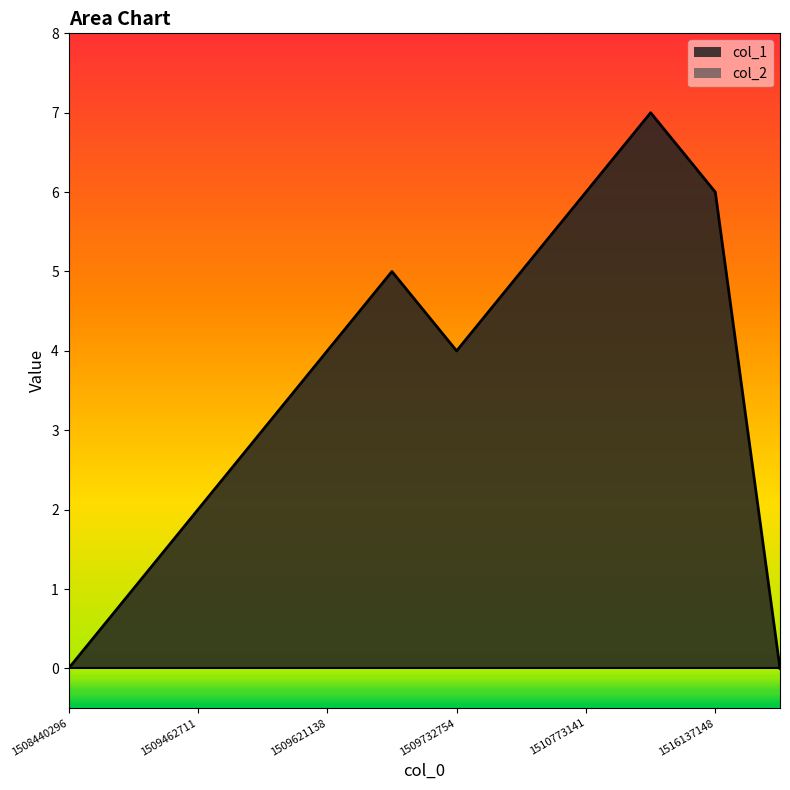

The value at 1509462711 is 2. True or false?

True